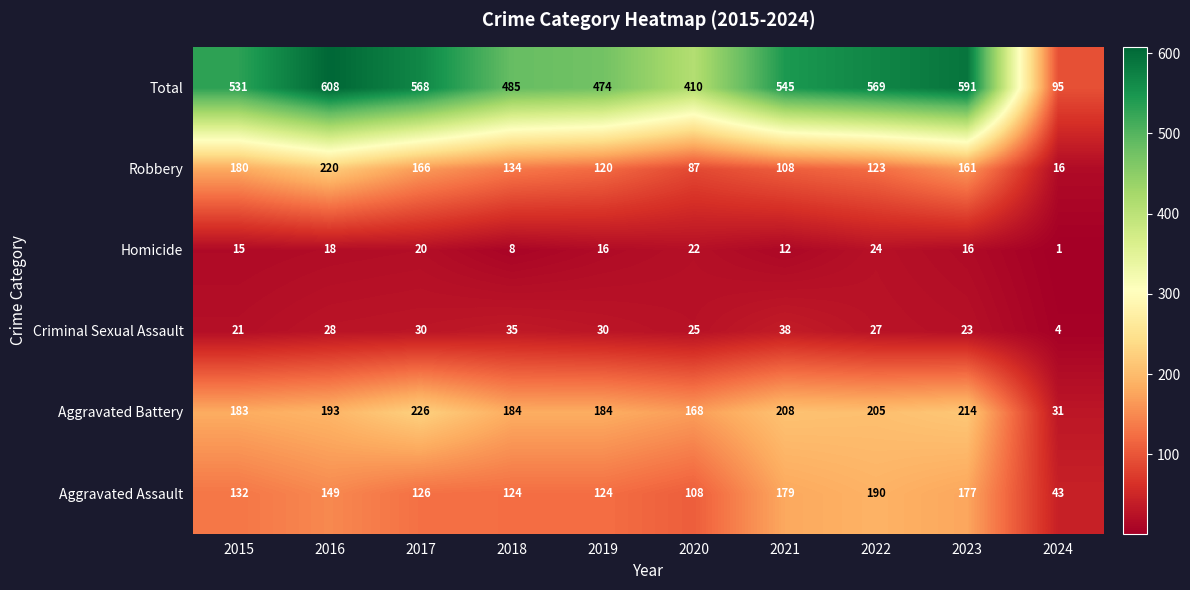

Rank the categories by Total value from lowest to highest.

2024, 2020, 2019, 2018, 2015, 2021, 2017, 2022, 2023, 2016